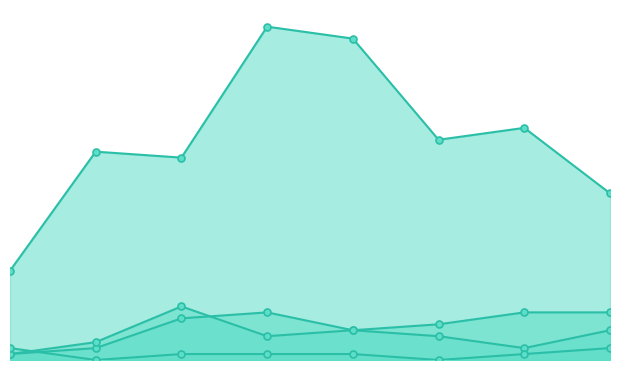

Rank the series at 0 from lowest to highest value.

Aggravated Assault, Aggravated Battery, Criminal Sexual Assault, Robbery